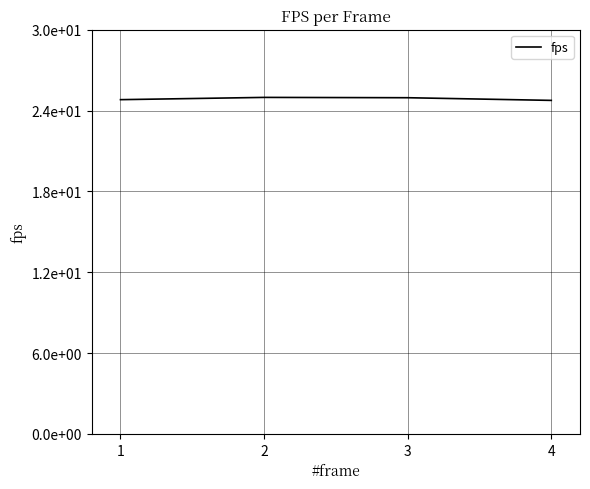

What is the value of the 1st point from the left?

24.8